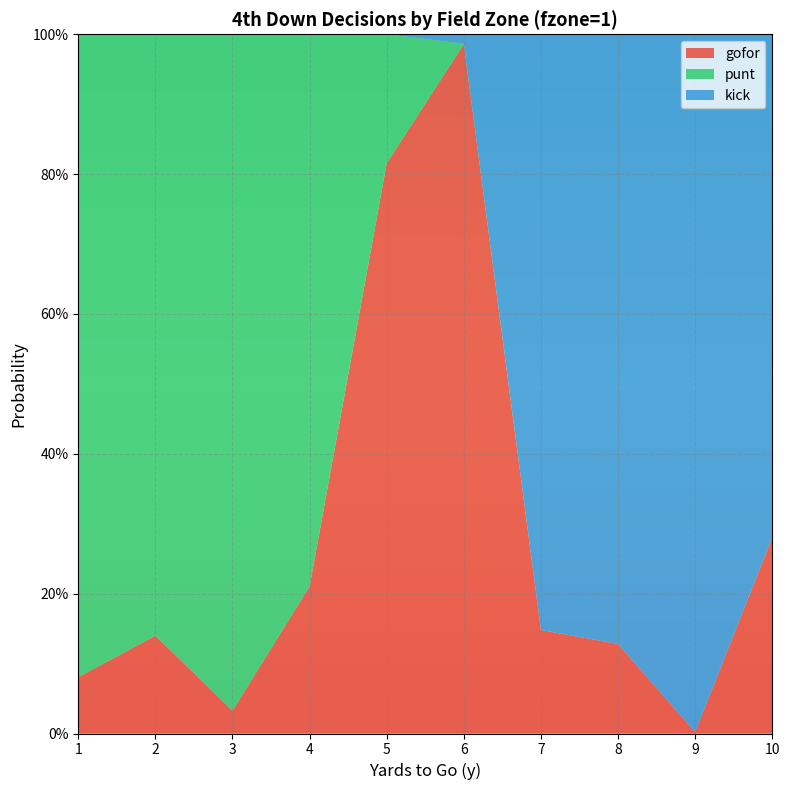

Reading right to left, list all the values displayed in this chart.

gofor: 10=0.3	9=0.0	8=0.1	7=0.1	6=1.0	5=0.8	4=0.2	3=0.0	2=0.1	1=0.1
punt: 10=0.0	9=0.0	8=0.0	7=0.0	6=0.0	5=0.2	4=0.8	3=1.0	2=0.9	1=0.9
kick: 10=0.7	9=1.0	8=0.9	7=0.9	6=0.0	5=0.0	4=0.0	3=0.0	2=0.0	1=0.0